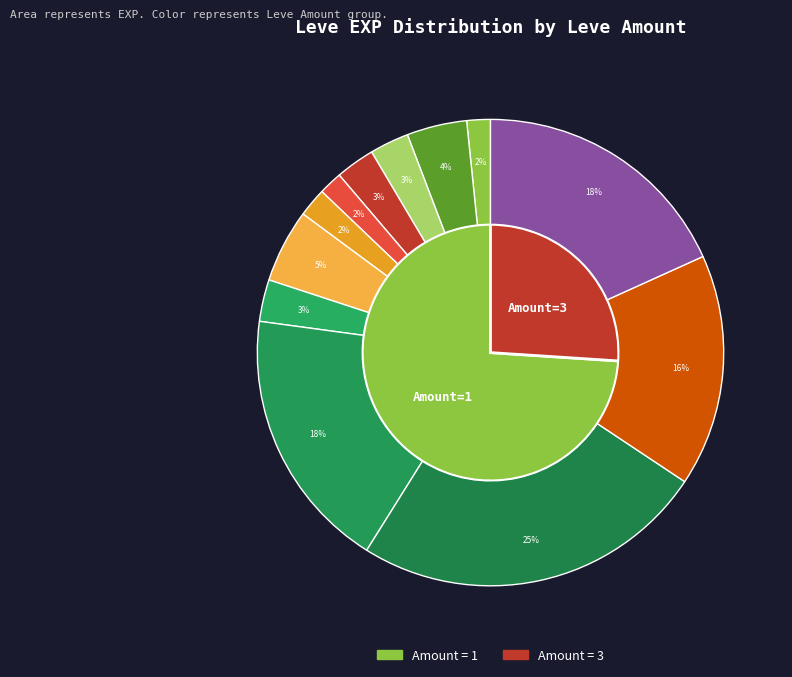

Is there a majority slice in this chart?

No